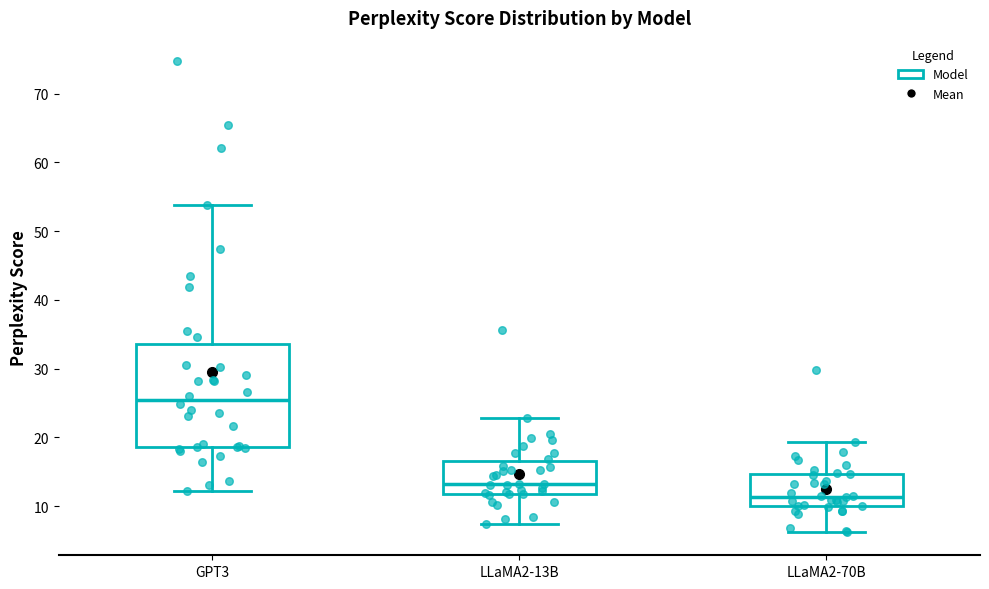

Which box's median line is the highest?

GPT3